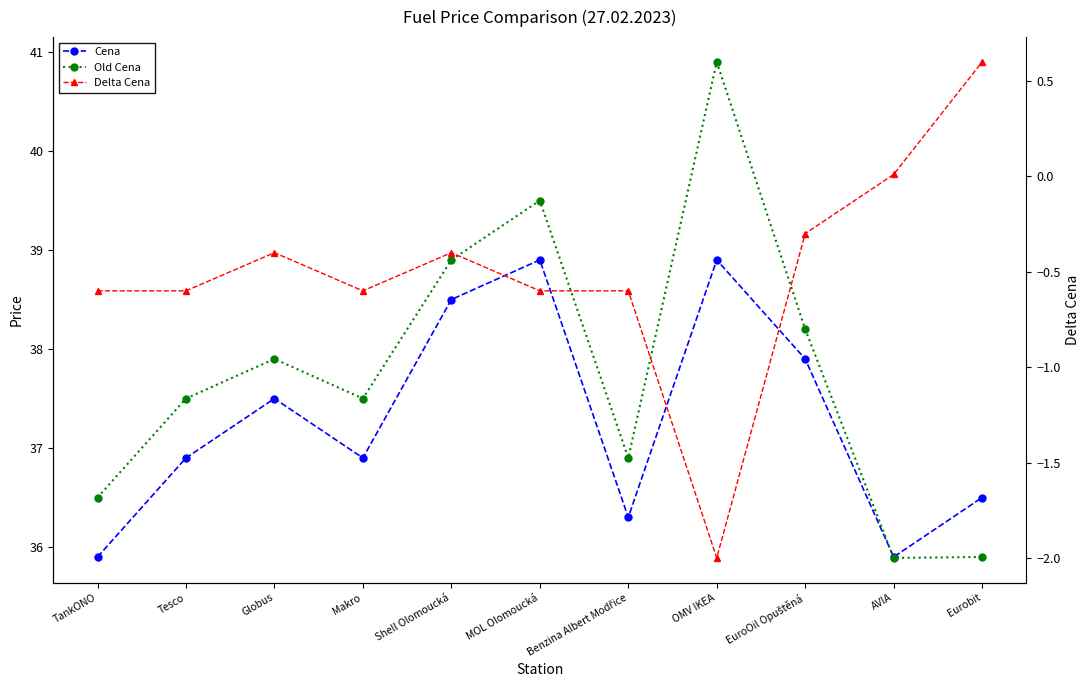

In Delta Cena, how many points are higher than both neighbors (excluding endpoints)?

2